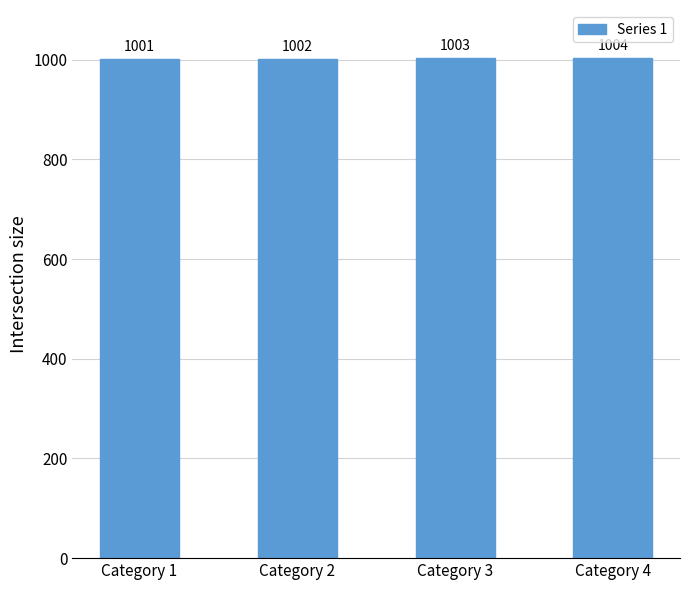

What is the change in value from Category 1 to Category 4?

+3